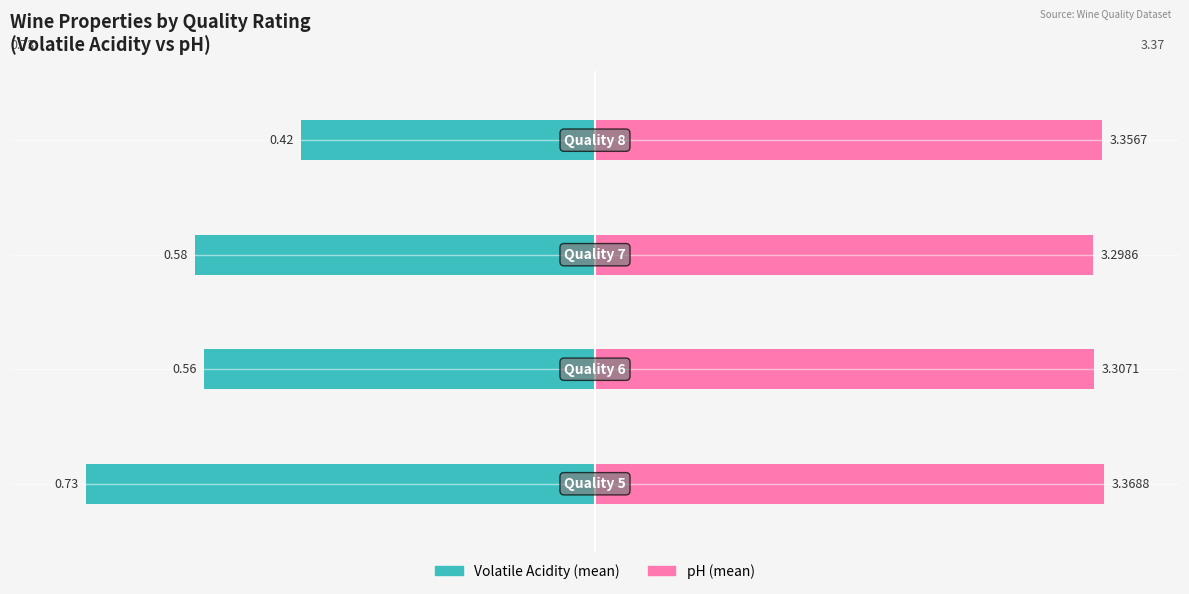

The pH series shows 26.6 at 2. True or false?

False